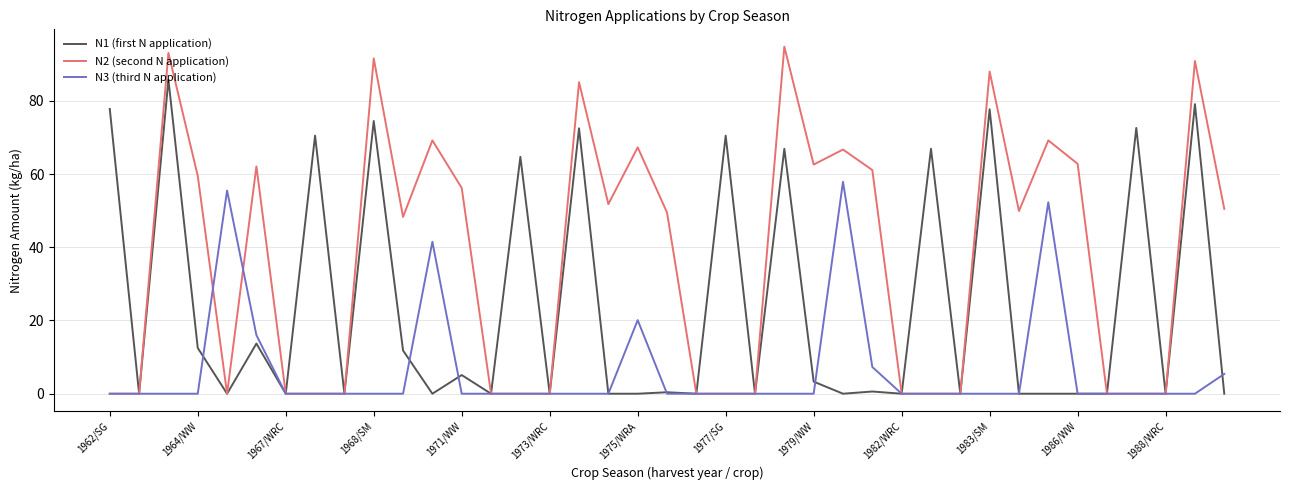

At how many categories does at least one series exceed 22?

28